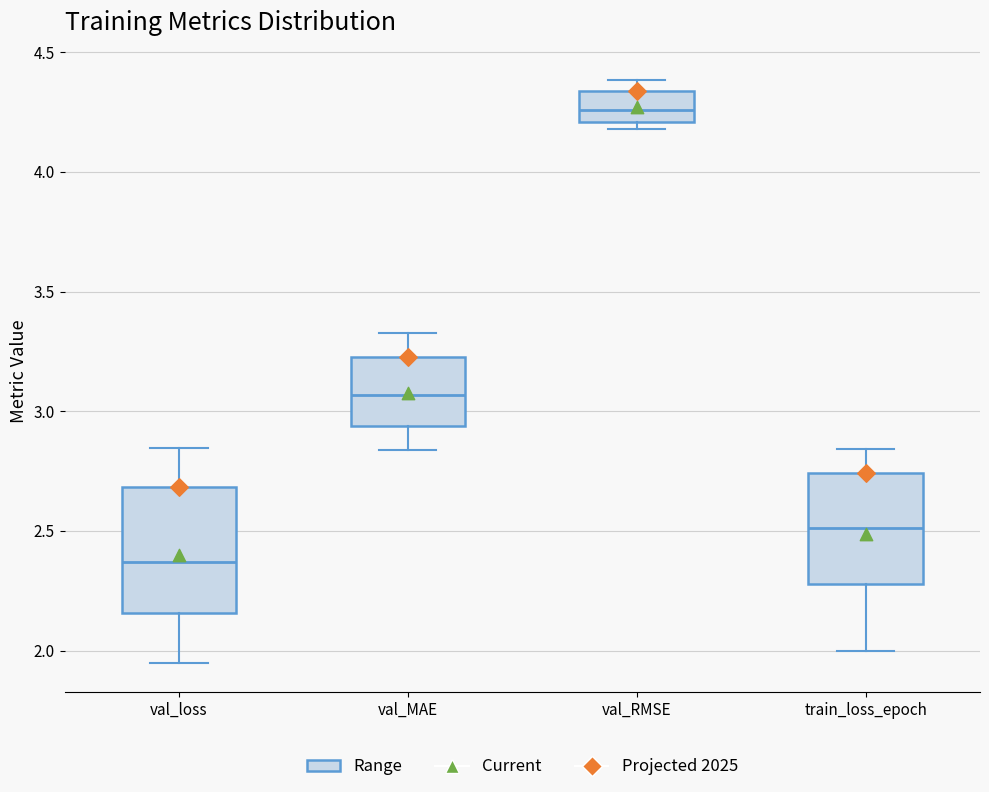

Reading left to right, read every box against the y-axis: the position of its median line, the range the box covers, and the ends of its whiskers. The values are not printed on the chart, so give them approximately, as read against the axis.

val_loss: median 2.35, box 2.15 to 2.70, whiskers 1.95 to 2.85
val_MAE: median 3.05, box 2.95 to 3.25, whiskers 2.85 to 3.35
val_RMSE: median 4.25, box 4.20 to 4.35, whiskers 4.20 (just below the box's lower edge) to 4.40
train_loss_epoch: median 2.50, box 2.30 to 2.75, whiskers 2.00 to 2.85